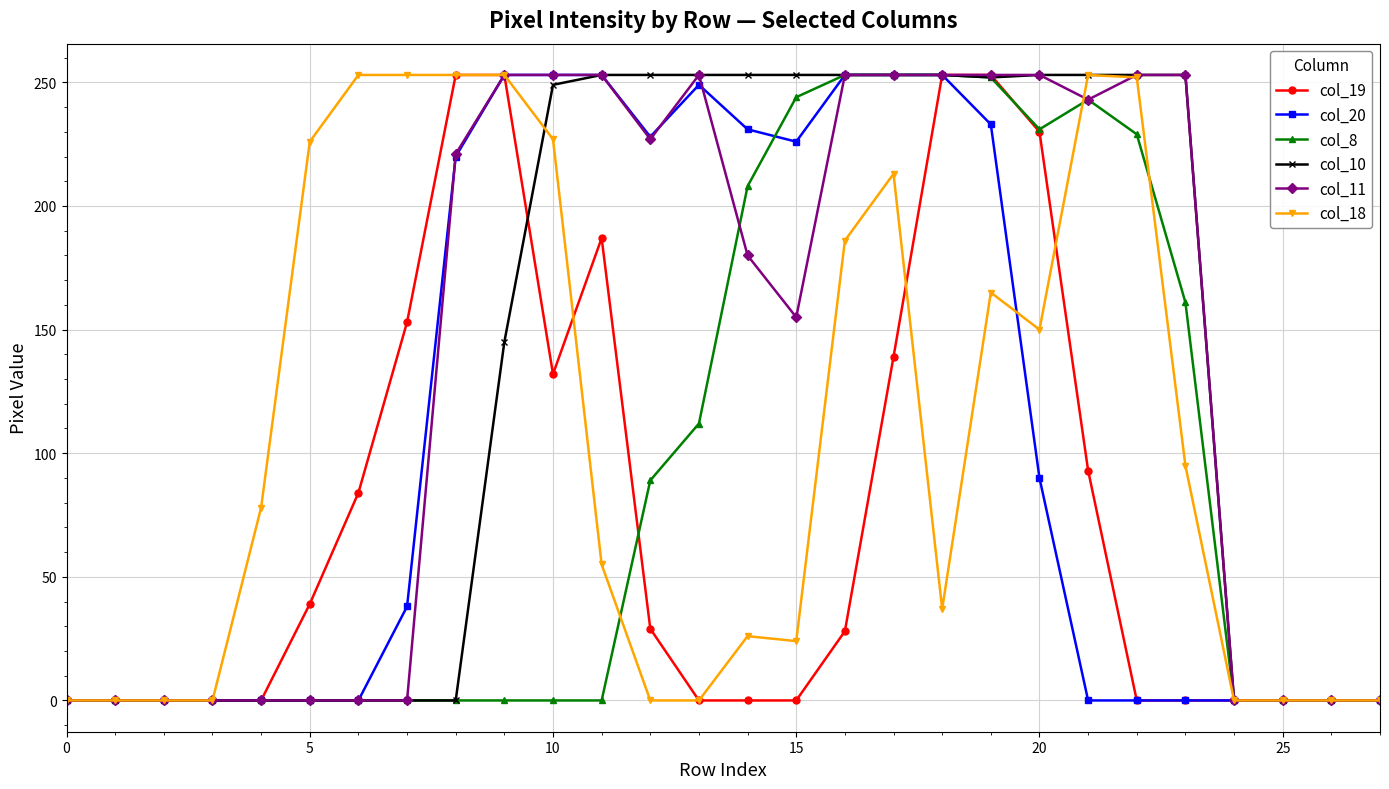

At how many categories does at least one series exceed 135?

19